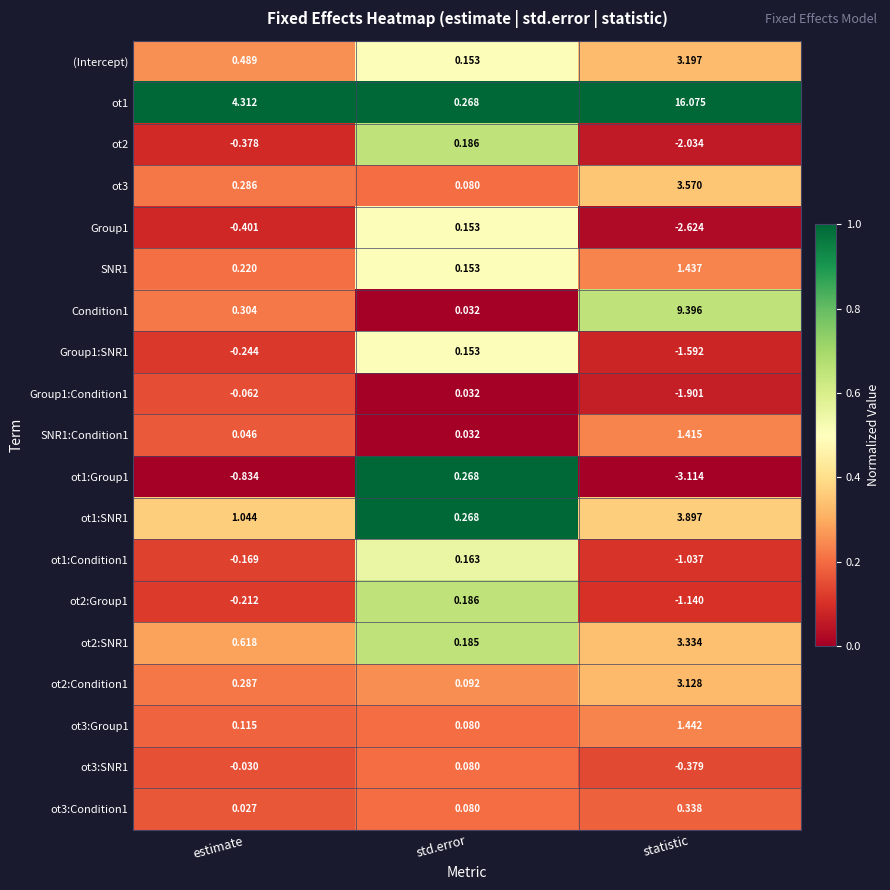

Which category has the highest value in the ot2:Condition1 series?

statistic